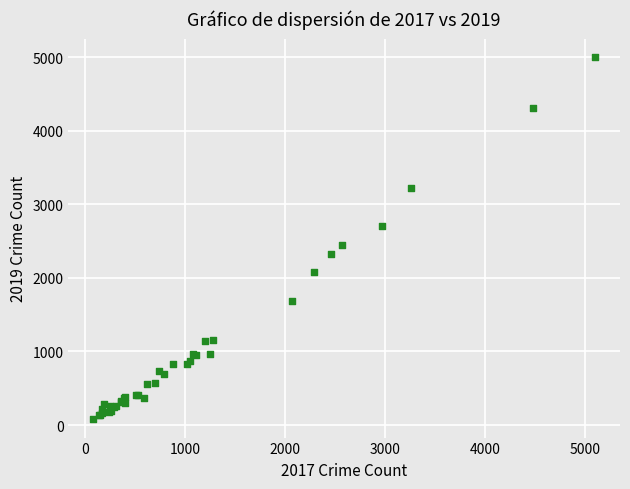

What Y value in the scatter plot is closest to 2542?

2441